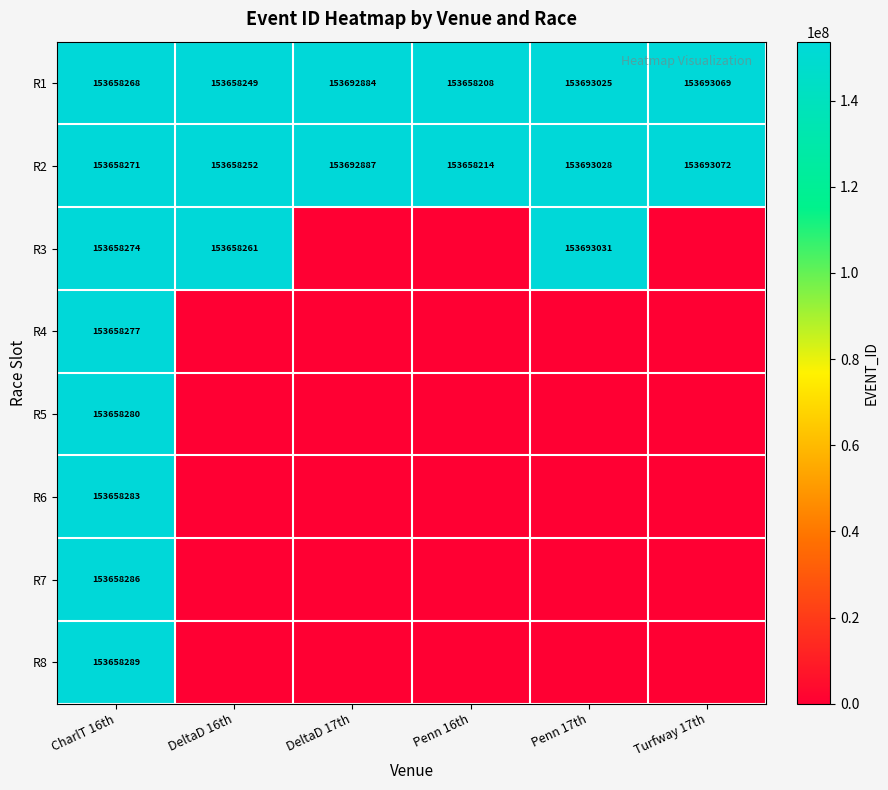

The value of R1 at DeltaD 17th is 153692884. True or false?

True